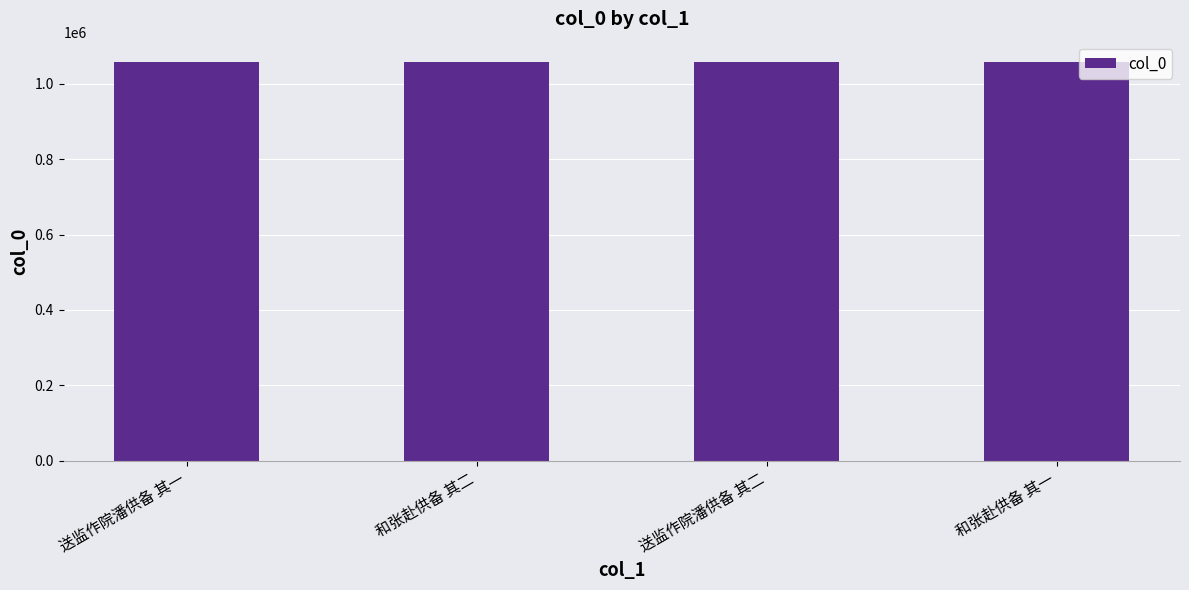

What position from the right is 和张赴供备 其二?

3